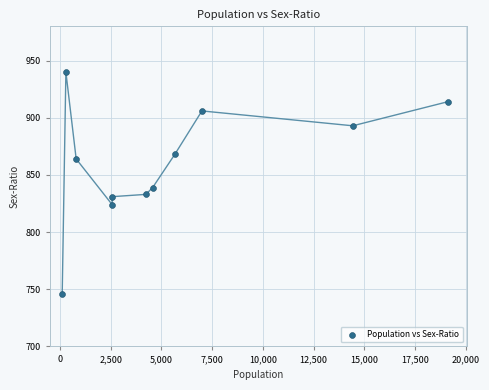

What is the average Y value?

860